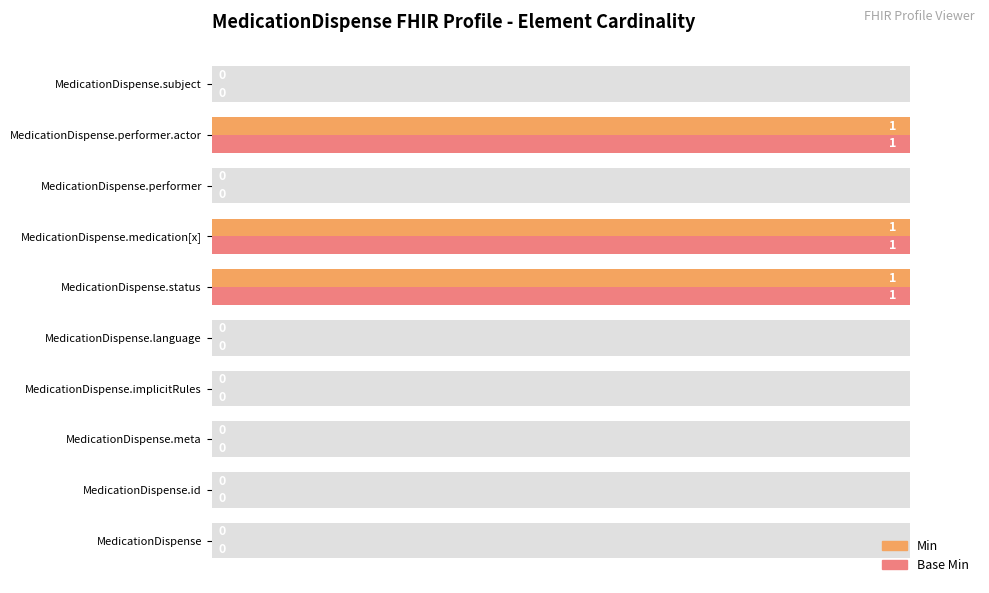

How many bars are there in total?

20